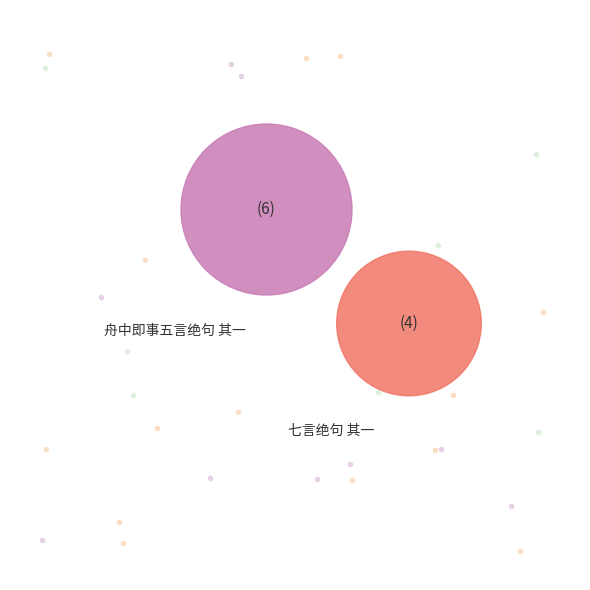

What is the majority slice?

舟中即事五言绝句 其一